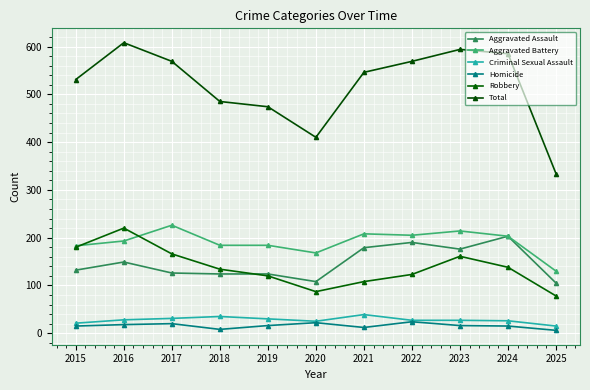

Where is the first local maximum for Aggravated Assault?

2016